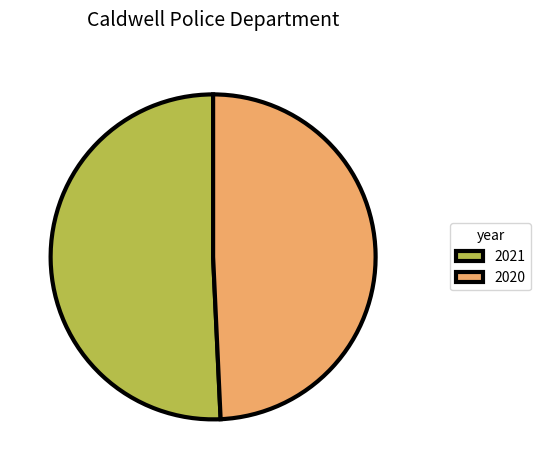

How many slices are in this pie chart?

2